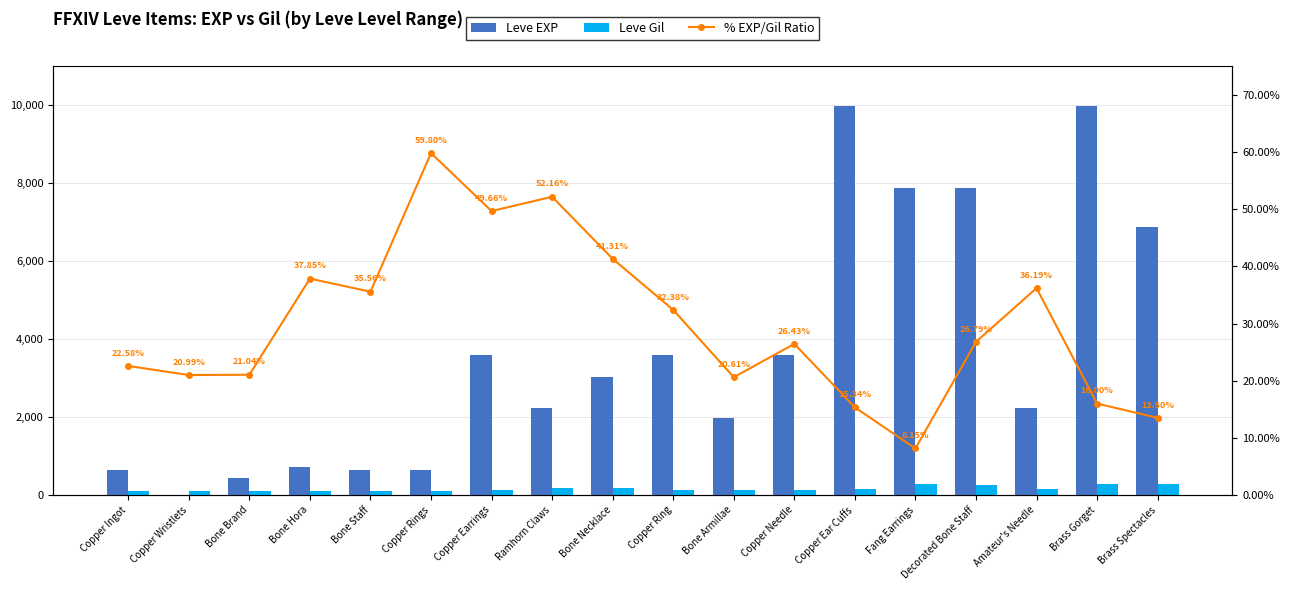

Reading left to right, what are all the values shown in this chart?

Leve EXP: 630.0	1.0	450.0	720.0	630.0	630.0	3600.0	2230.0	3040.0	3600.0	1980.0	3600.0	9990.0	7880.0	7880.0	2230.0	9990.0	6880.0
Leve Gil: 113.0	116.0	112.0	112.0	113.0	112.0	139.0	170.0	169.0	139.0	140.0	139.0	168.0	288.0	250.0	168.0	293.0	288.0
% EXP/Gil Ratio: 22.6	21.0	21.0	37.9	35.6	59.8	49.7	52.2	41.3	32.4	20.6	26.4	15.3	8.2	26.8	36.2	16.0	13.5